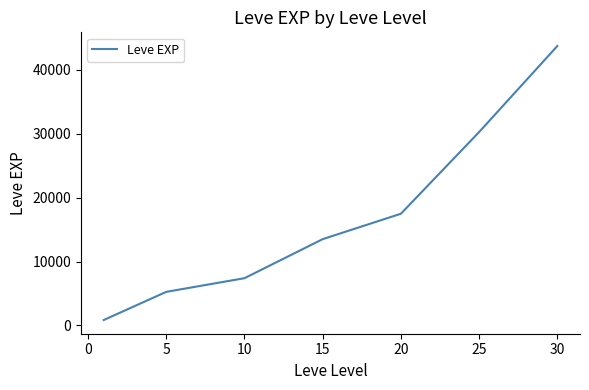

What is the difference between the maximum and minimum values?

42876.7